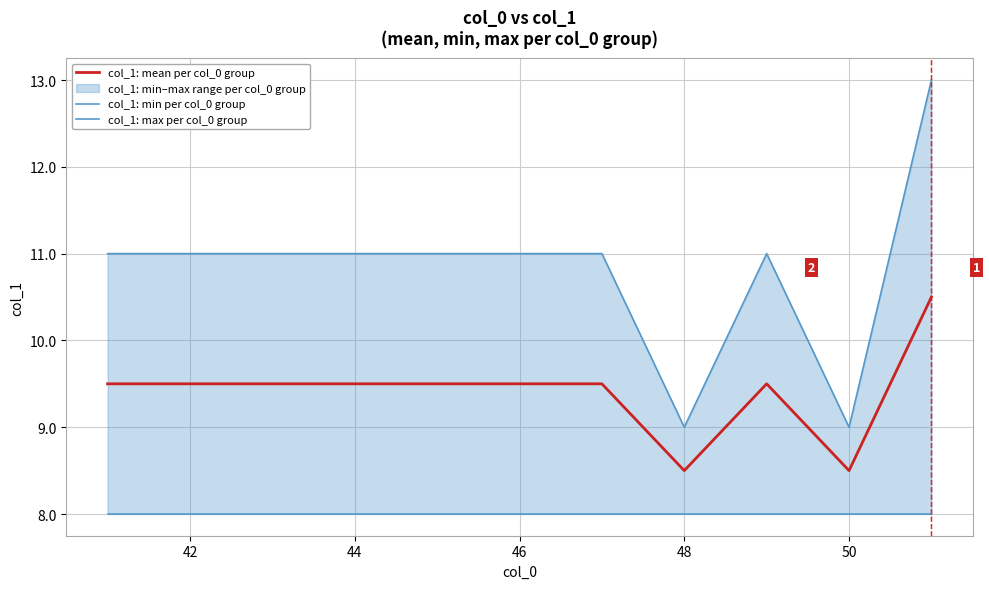

What is the difference between the maximum and minimum values in the col_1: max per col_0 group series?

4.0